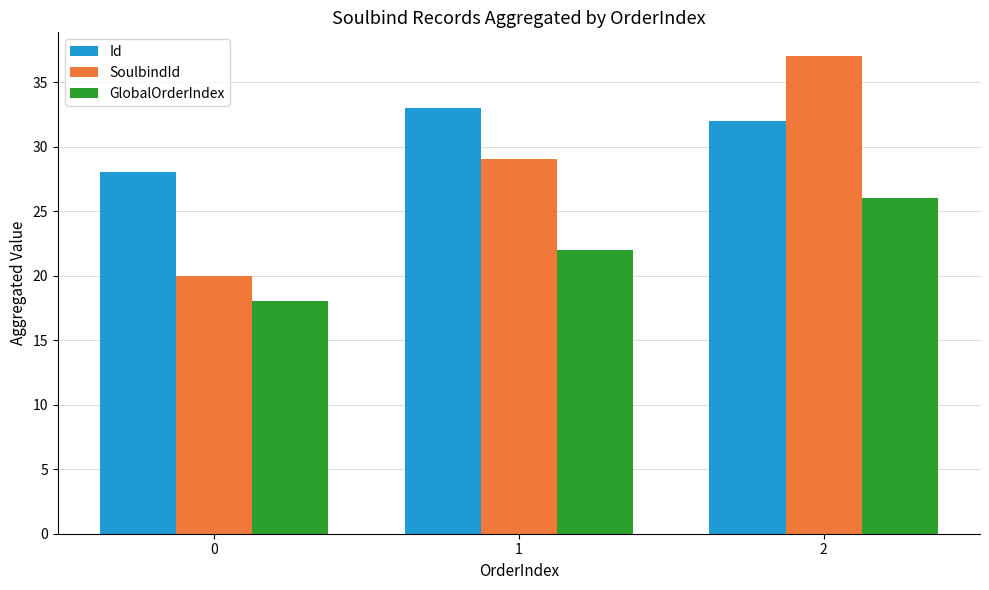

What is the approximate value of SoulbindId at 0, to the nearest 10?

20